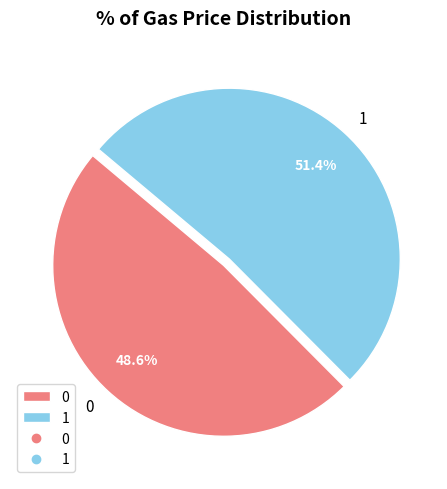

Which slice represents more than half of the pie?

1